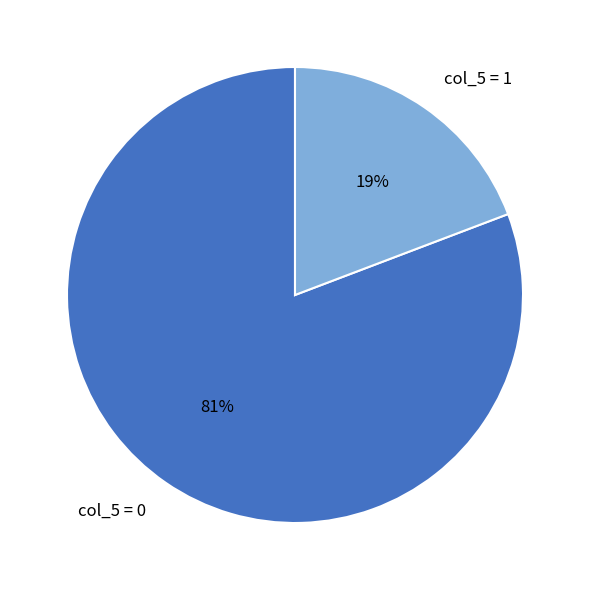

To the nearest percent, what percentage of the pie is col_5 = 0?

81%